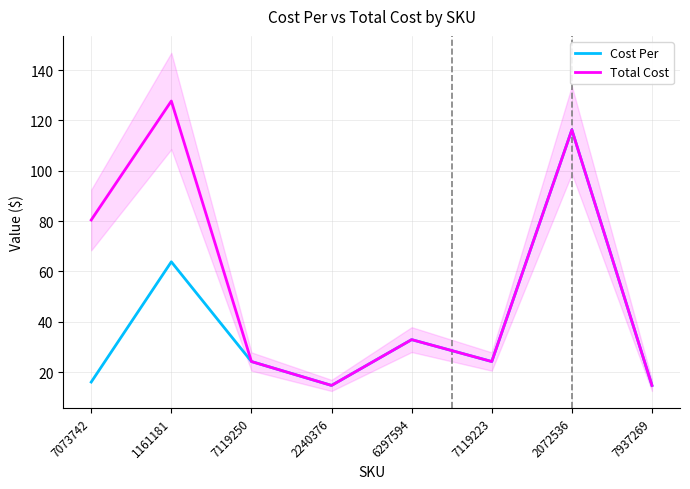

True or false: Total Cost and Cost Per cross at least once.

False